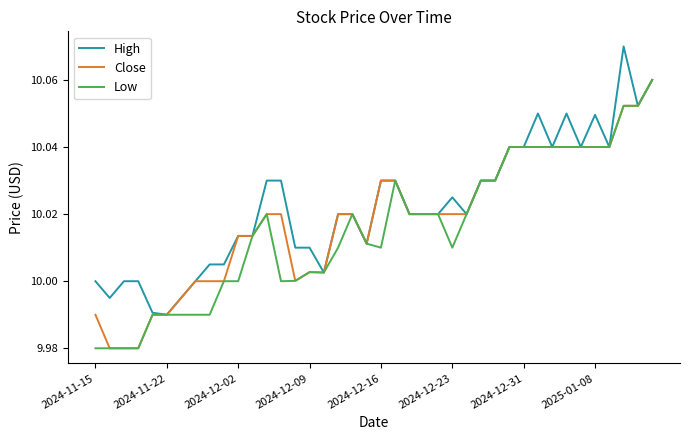

Which series has the largest total across all categories?

High